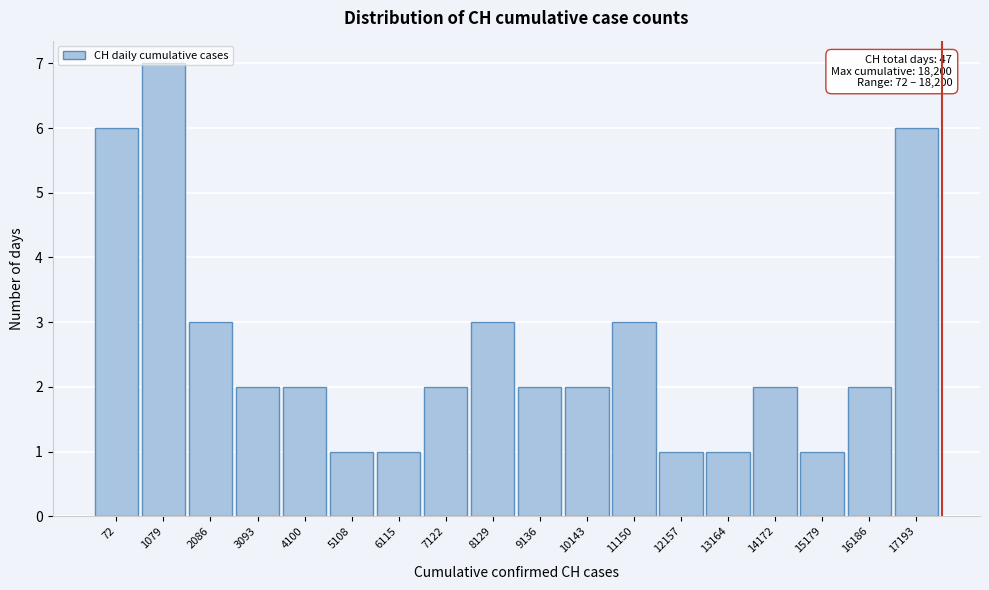

What is the value of the 16th bar from the left?

1